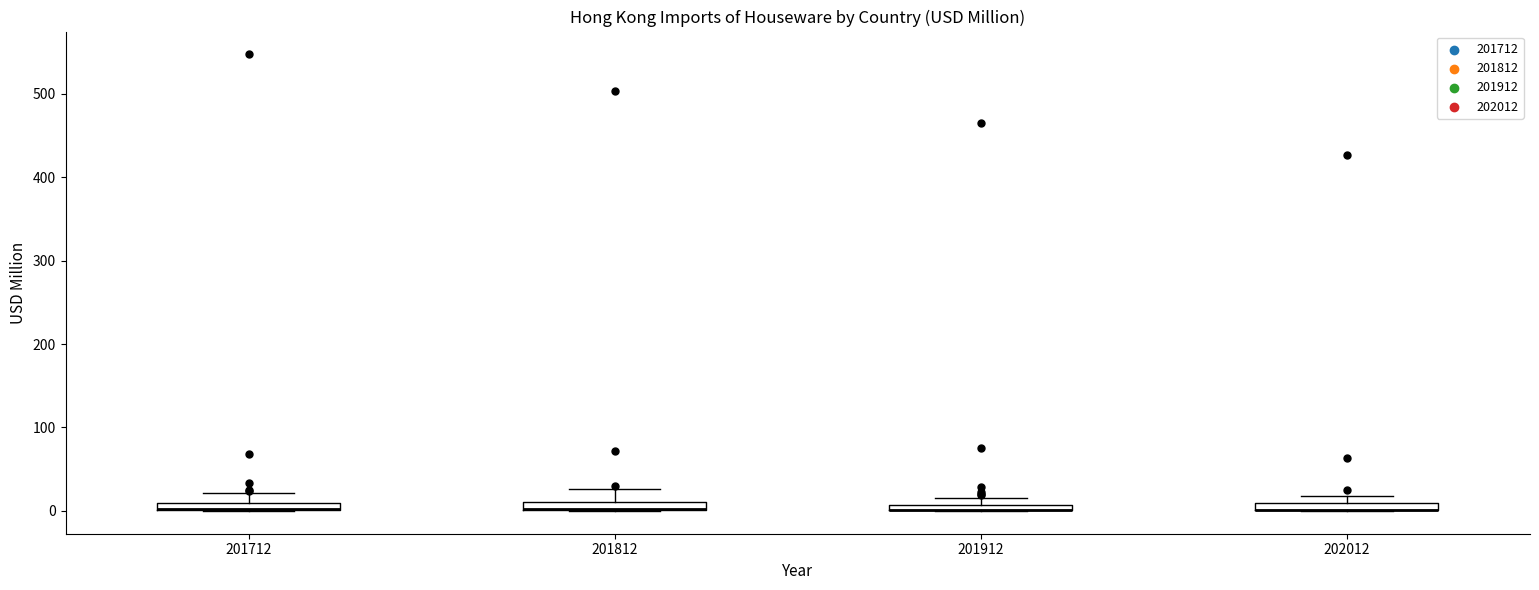

Where is the lower edge of the box at x = 201812 on the y-axis? The values are not printed on the chart, so give them approximately, as read against the axis.

0